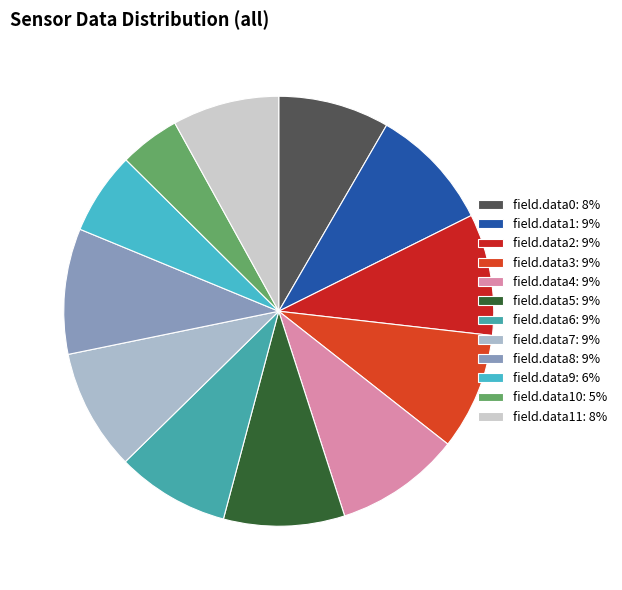

How many slices are in this pie chart?

12